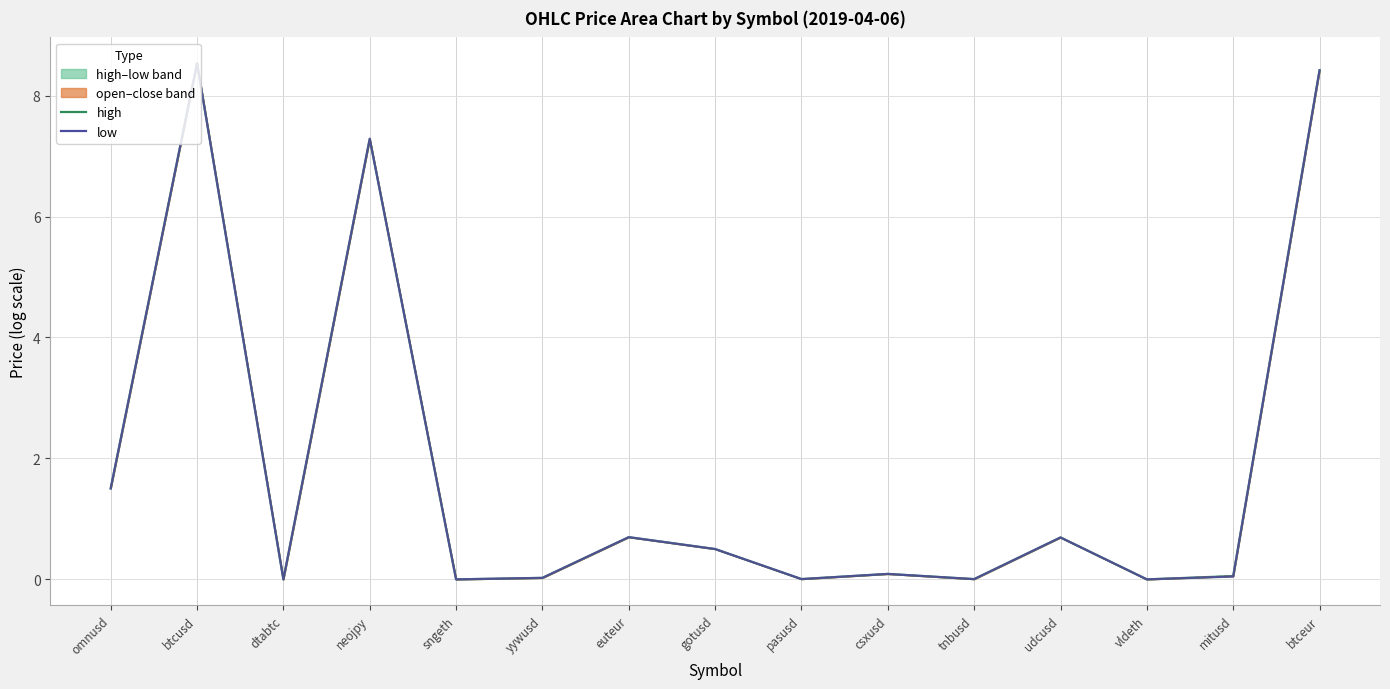

What is the difference between the second highest and minimum values in the high series?

8.4